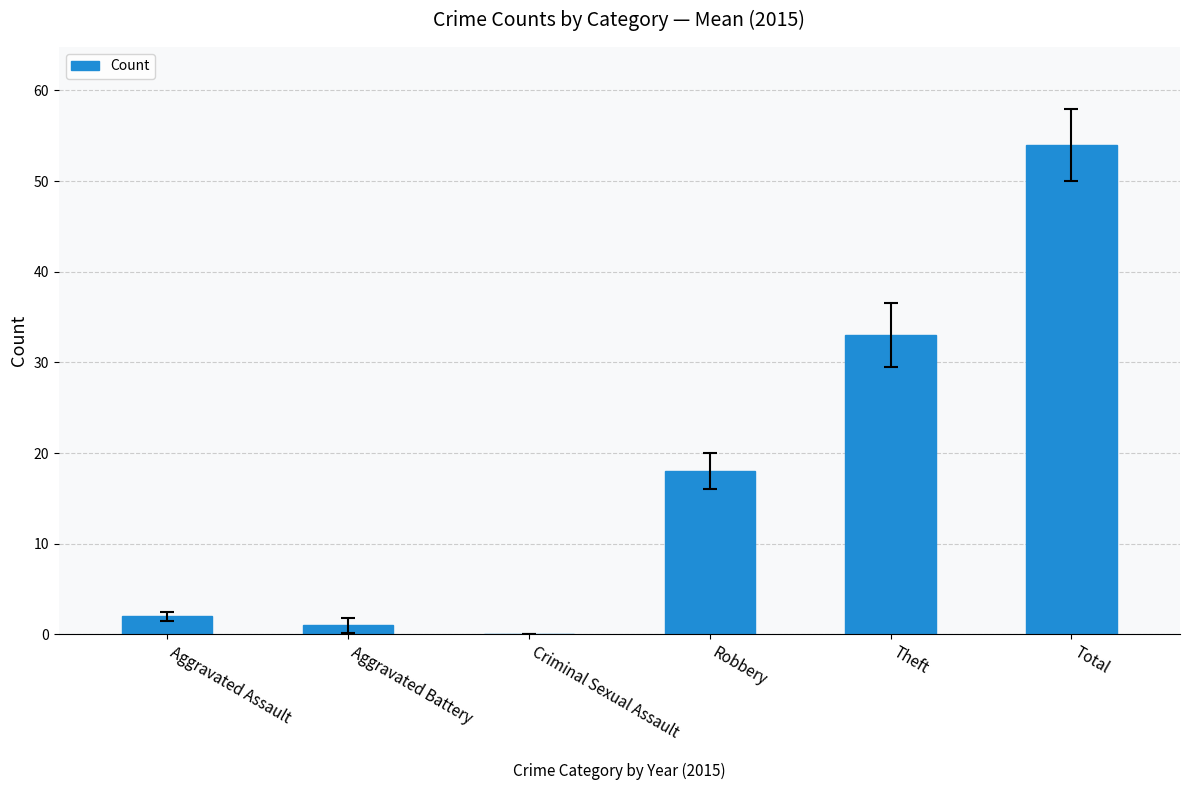

The value at Robbery is 8. True or false?

False